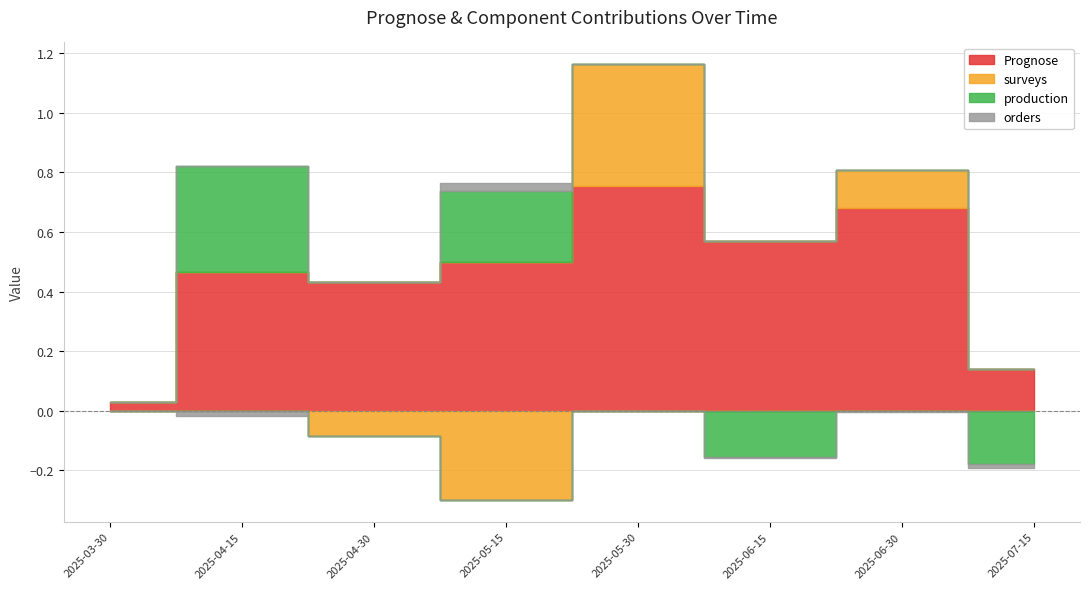

At which label does surveys reach its minimum?

2025-05-15